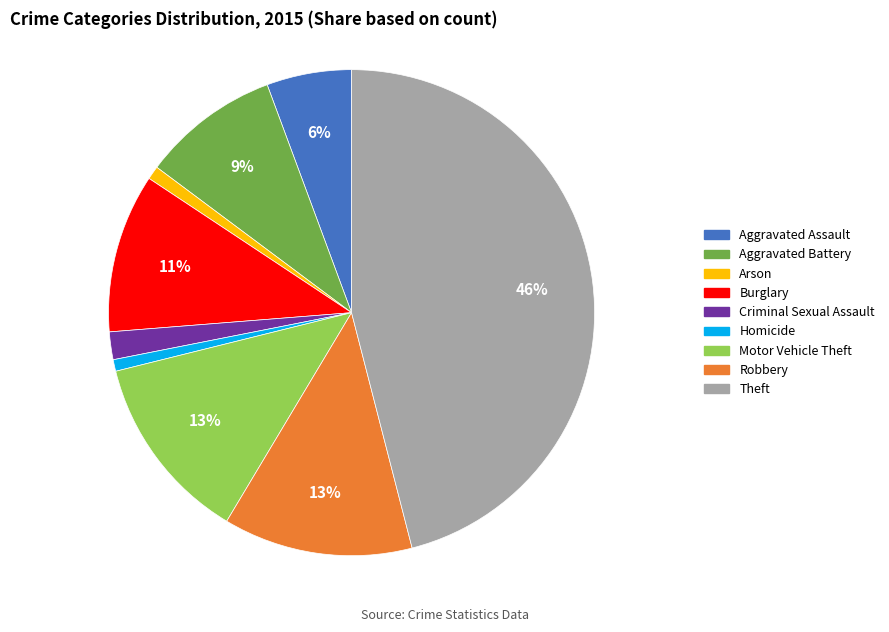

Between Theft and Arson, which is larger?

Theft